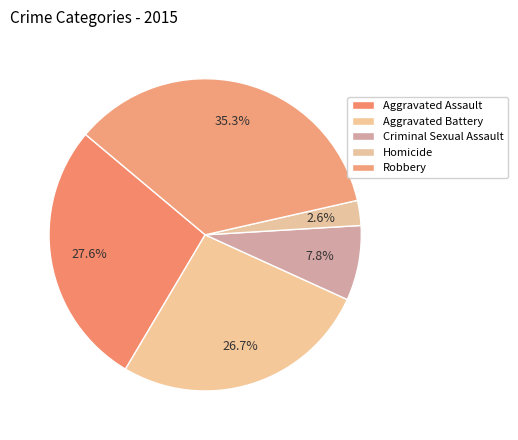

What percentage do Homicide and Criminal Sexual Assault together represent?

10.3%